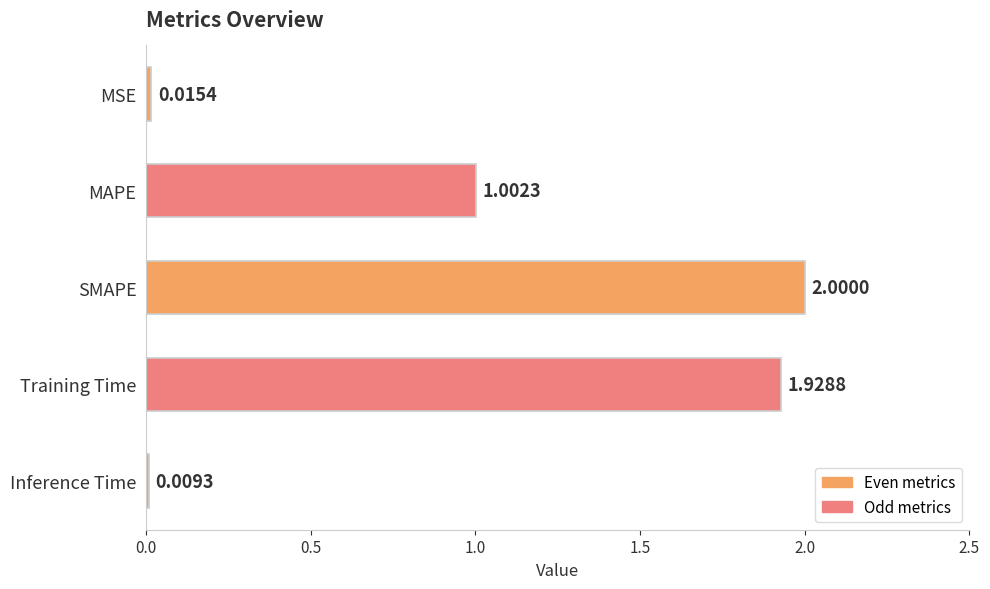

Between SMAPE and Inference Time, which is larger?

SMAPE